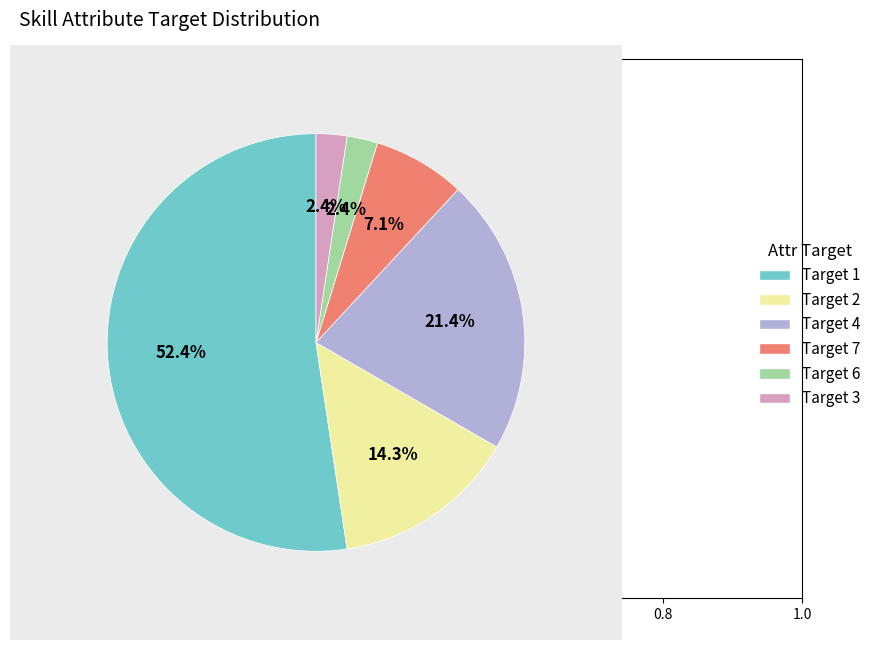

How many slices are in this pie chart?

6